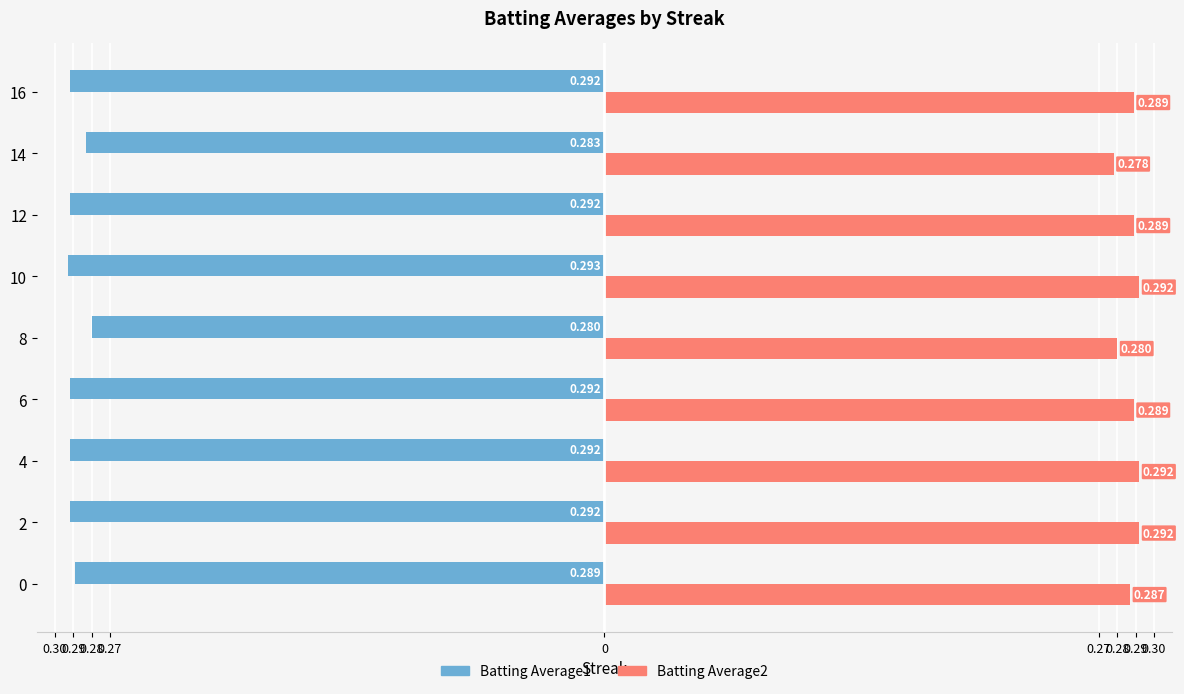

Reading left to right, extract all data points from this chart.

Batting Average1: -0.3	-0.3	-0.3	-0.3	-0.3	-0.3	-0.3	-0.3	-0.3
Batting Average2: 0.3	0.3	0.3	0.3	0.3	0.3	0.3	0.3	0.3